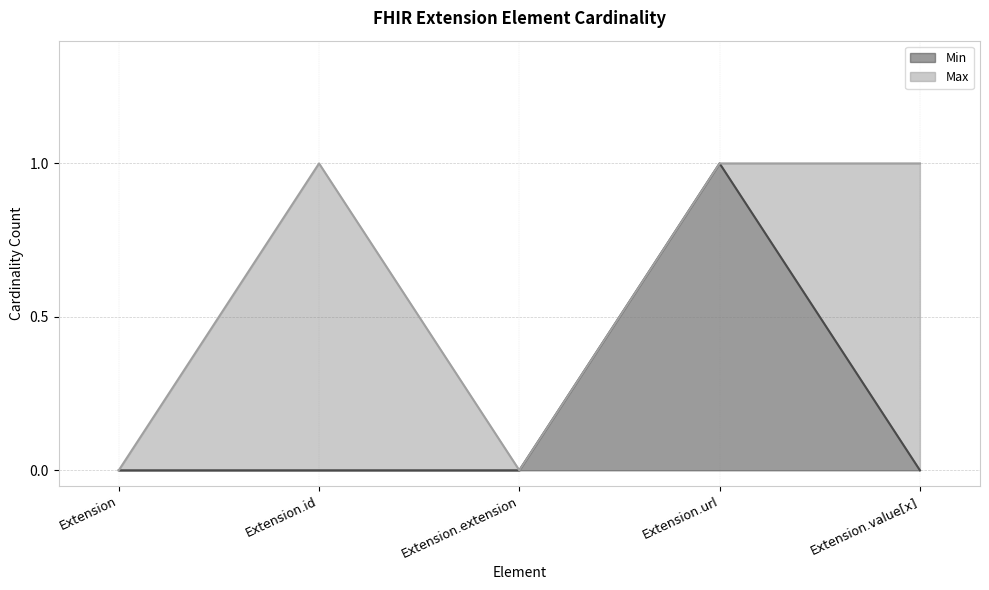

What are all the series names shown in the legend?

Min, Max